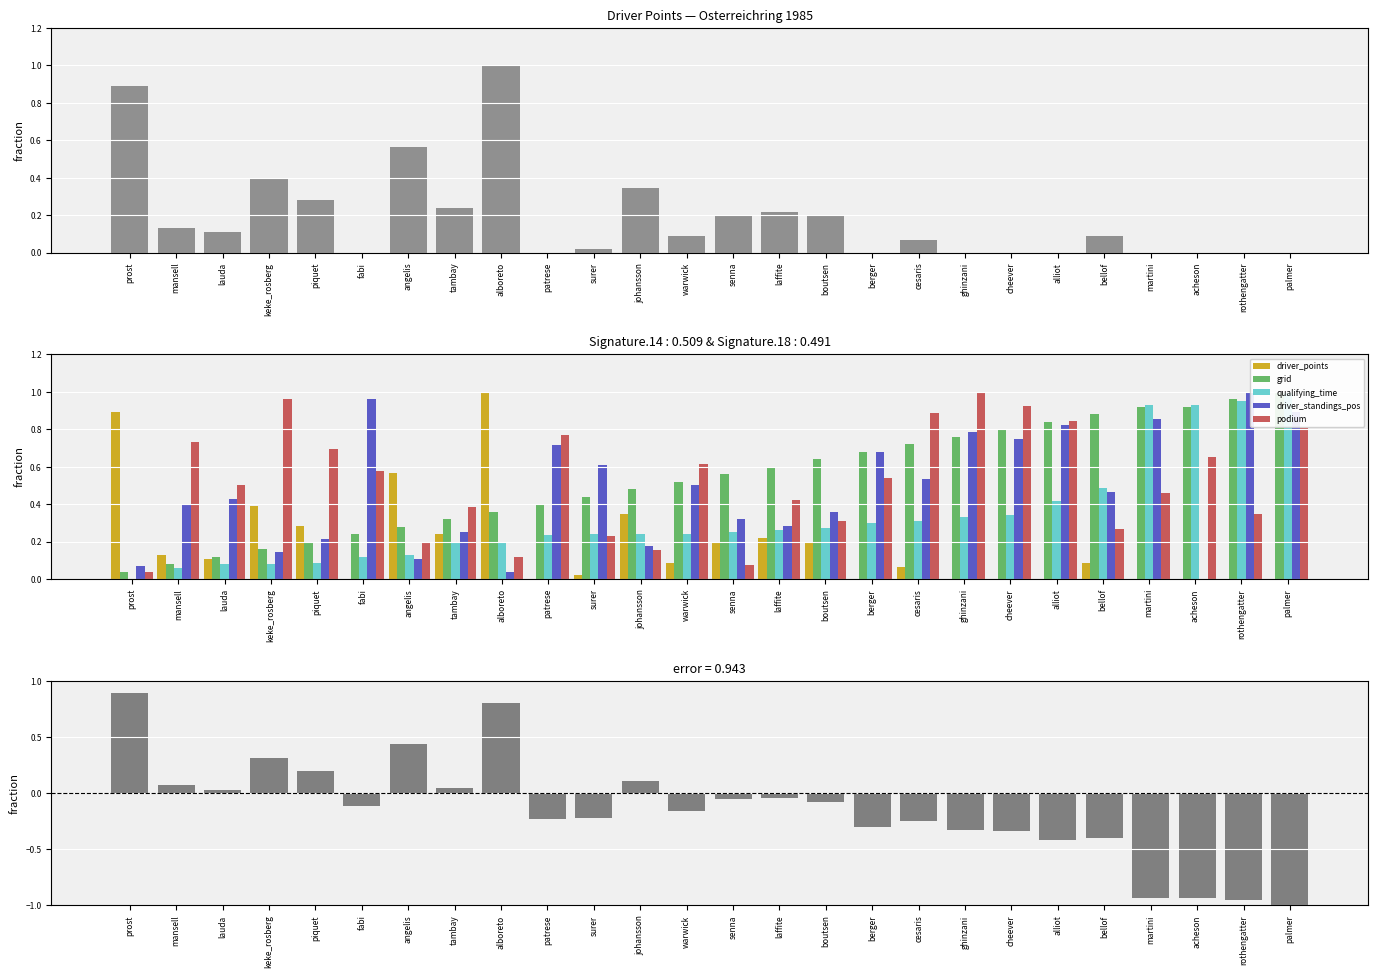

Reading left to right, extract all data points from this chart.

driver_points: 0.9	0.1	0.1	0.4	0.3	0.0	0.6	0.2	1.0	0.0	0.0	0.3	0.1	0.2	0.2	0.2	0.0	0.1	0.0	0.0	0.0	0.1	0.0	0.0	0.0	0.0
grid: 0.0	0.1	0.1	0.2	0.2	0.2	0.3	0.3	0.4	0.4	0.4	0.5	0.5	0.6	0.6	0.6	0.7	0.7	0.8	0.8	0.8	0.9	0.9	0.9	1.0	1.0
qualifying_time: 0.0	0.1	0.1	0.1	0.1	0.1	0.1	0.2	0.2	0.2	0.2	0.2	0.2	0.3	0.3	0.3	0.3	0.3	0.3	0.3	0.4	0.5	0.9	0.9	1.0	1.0
driver_standings_pos: 0.1	0.4	0.4	0.1	0.2	1.0	0.1	0.2	0.0	0.7	0.6	0.2	0.5	0.3	0.3	0.4	0.7	0.5	0.8	0.8	0.8	0.5	0.9	0.0	1.0	0.9
podium: 0.0	0.7	0.5	1.0	0.7	0.6	0.2	0.4	0.1	0.8	0.2	0.2	0.6	0.1	0.4	0.3	0.5	0.9	1.0	0.9	0.8	0.3	0.5	0.7	0.3	0.8
error (points - qual_time): 0.9	0.1	0.0	0.3	0.2	-0.1	0.4	0.0	0.8	-0.2	-0.2	0.1	-0.2	-0.1	-0.0	-0.1	-0.3	-0.2	-0.3	-0.3	-0.4	-0.4	-0.9	-0.9	-1.0	-1.0